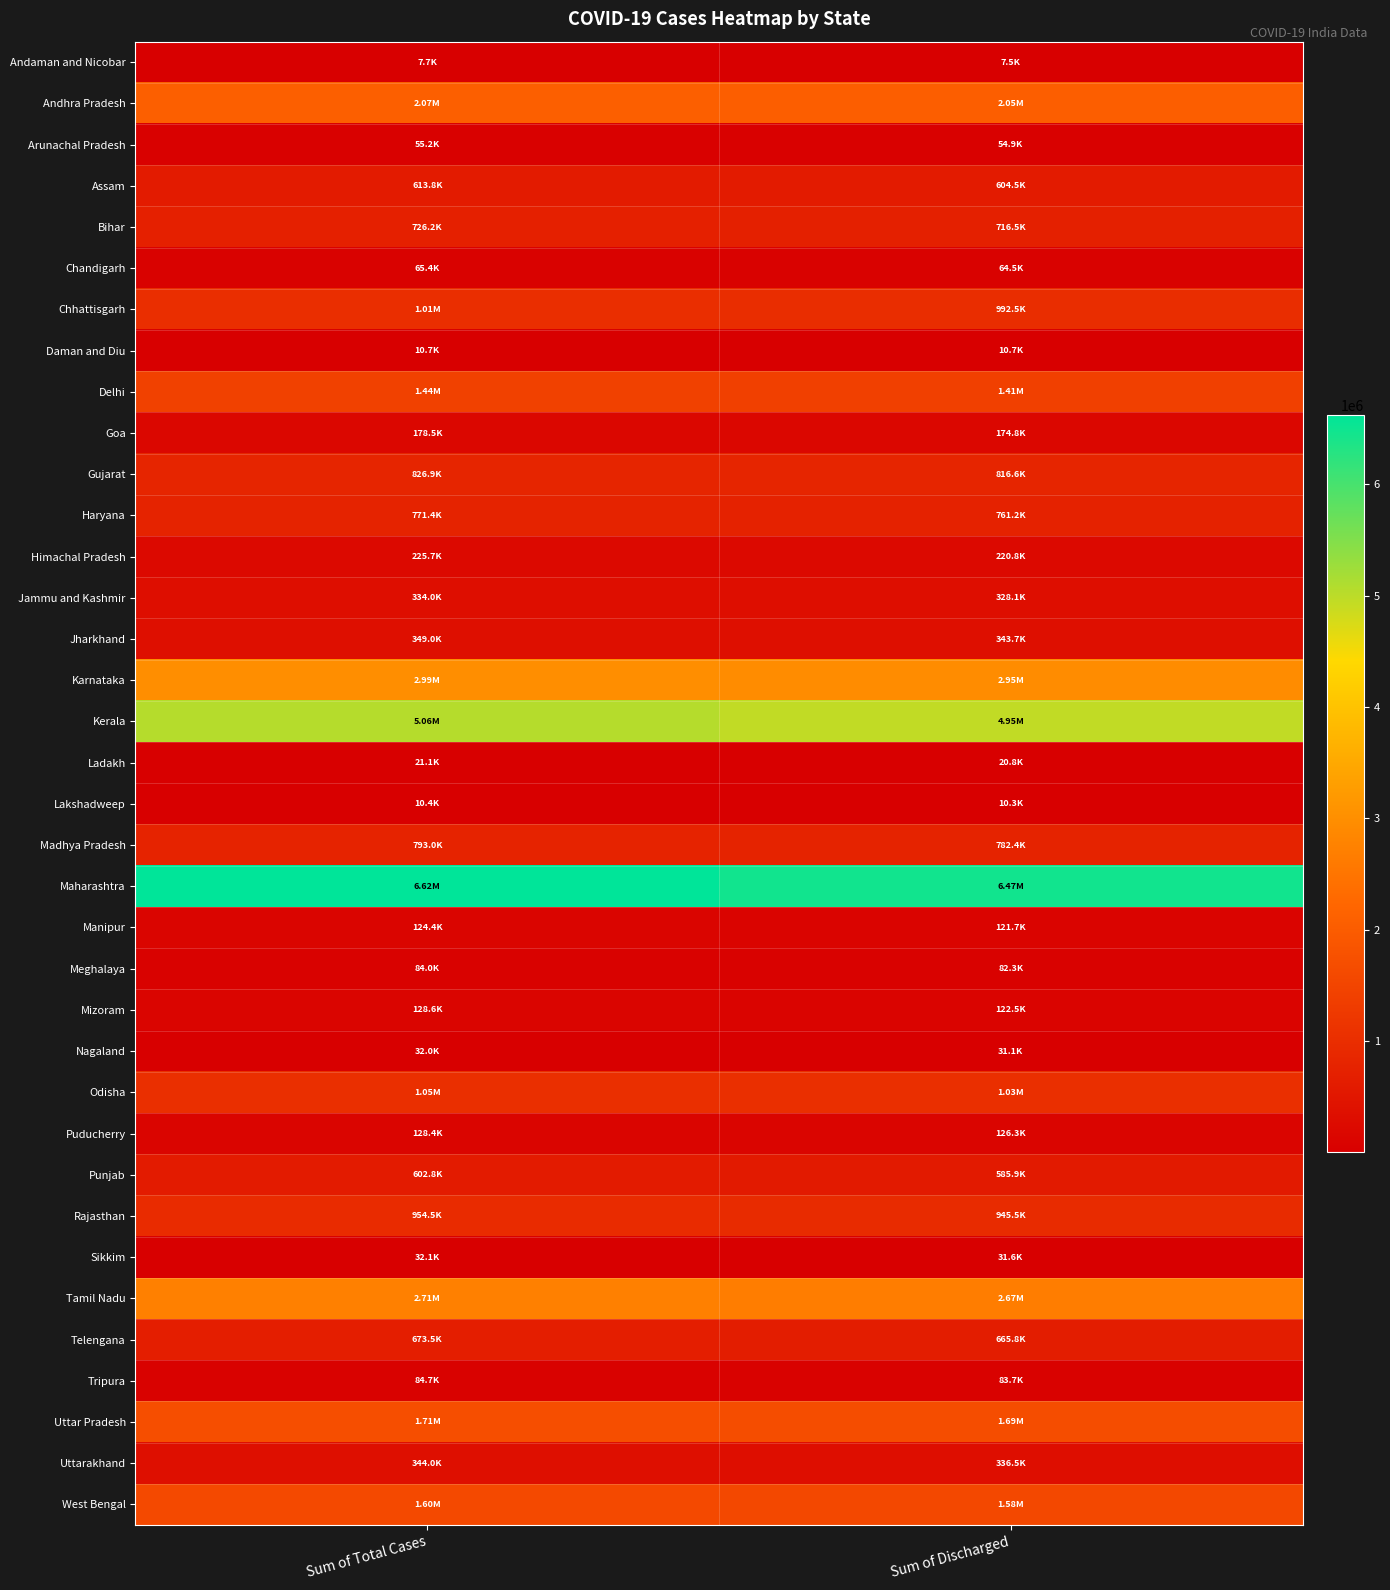

At how many categories does at least one series exceed 4489050?

2